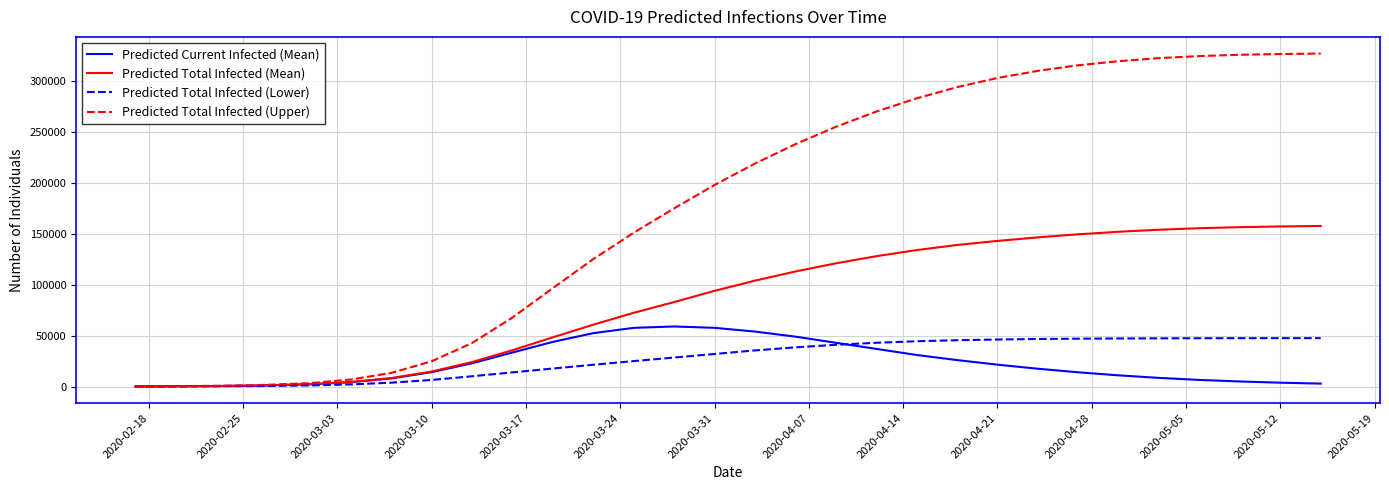

Does the chart display data point markers on the line(s)?

No